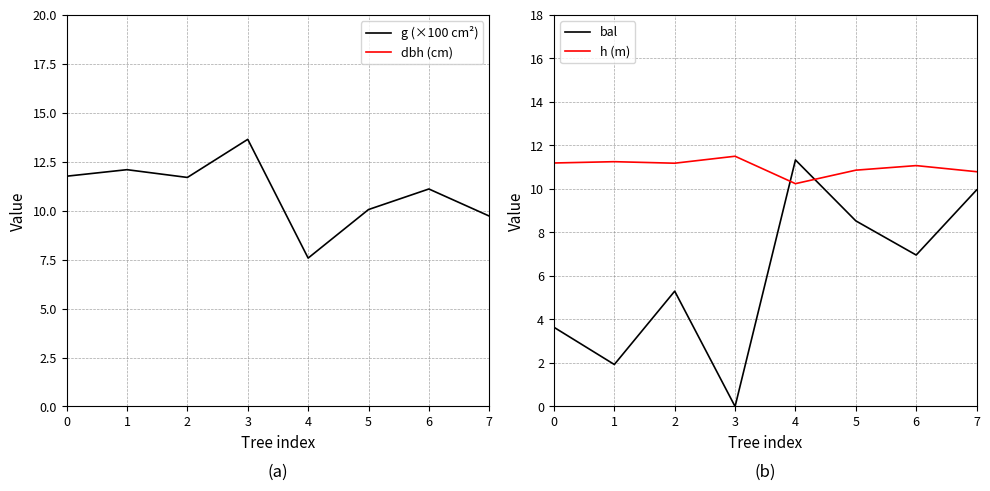

The value of bal at 4 is 11.3. True or false?

True